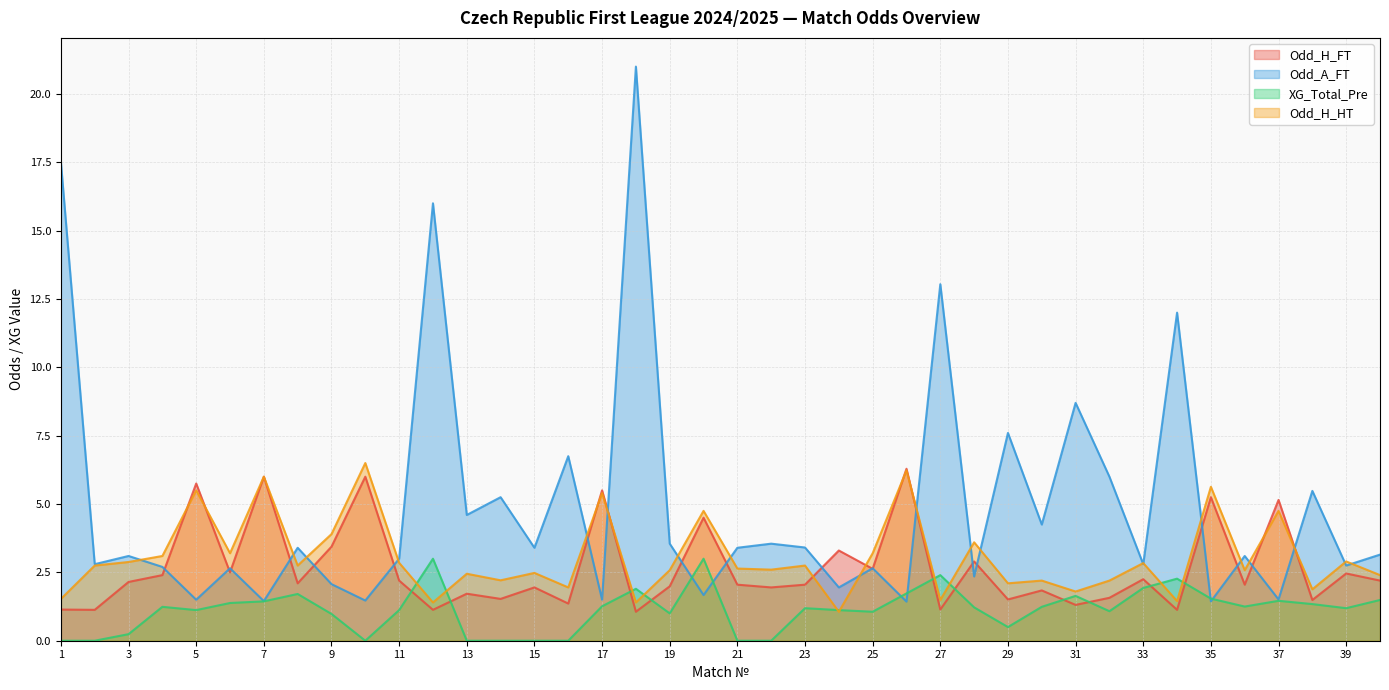

How many categories are shown in the chart?

40